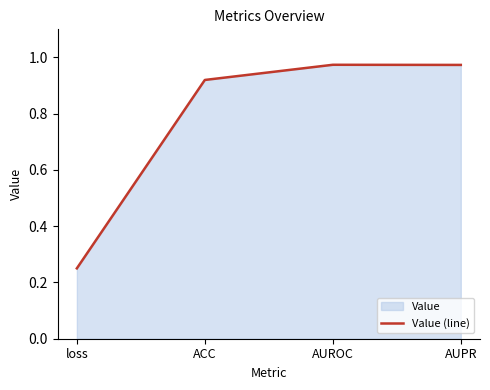

What is the average value?

0.8